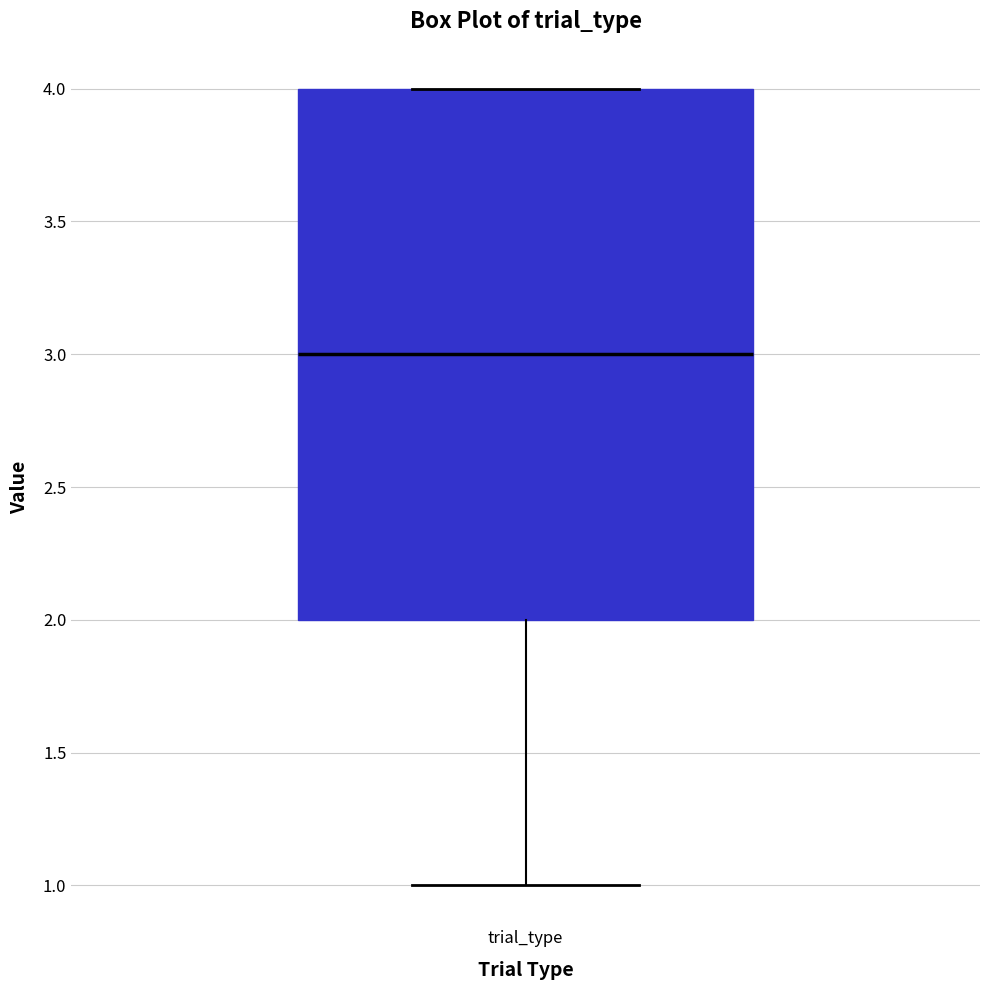

Read this box plot against the y-axis: the position of the median line, the range covered by the box, and the ends of both whiskers. The values are not printed on the chart, so give them approximately, as read against the axis.

median 3, box 2 to 4, whiskers 1 to 4